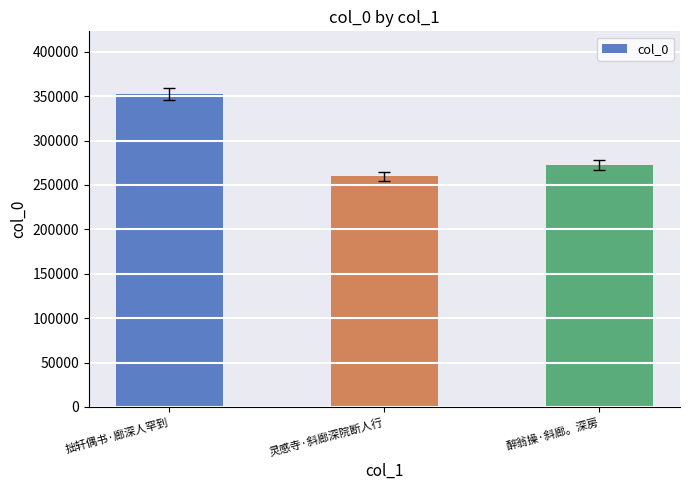

Rank the categories by value from highest to lowest.

拙轩偶书·廊深人罕到, 醉翁操·斜廊。深房, 灵感寺·斜廊深院断人行